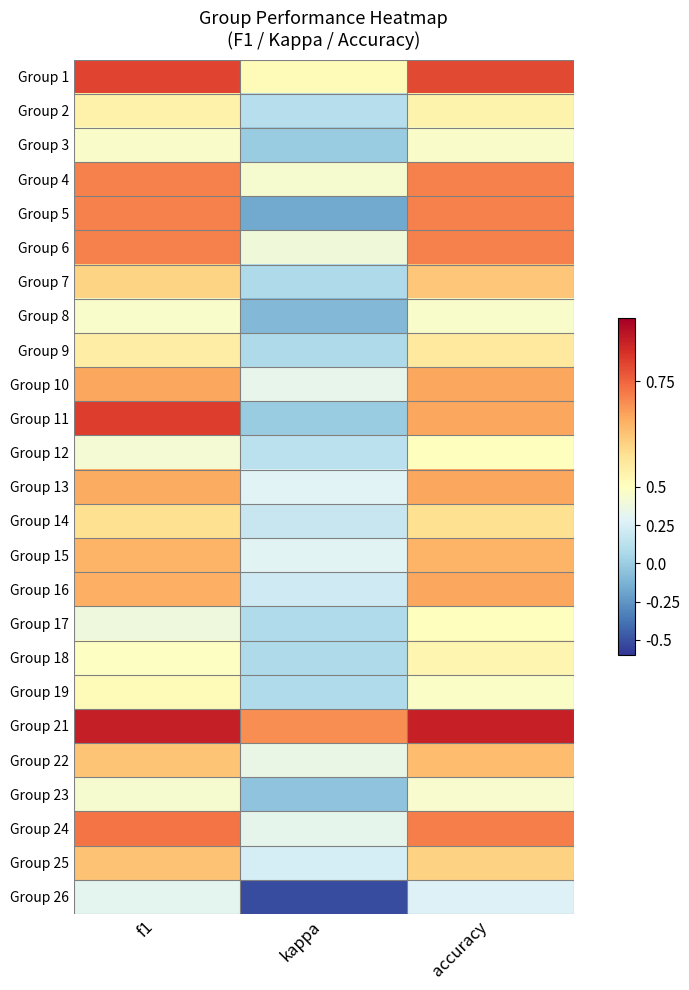

At which category does the chart reach its minimum across all series?

kappa